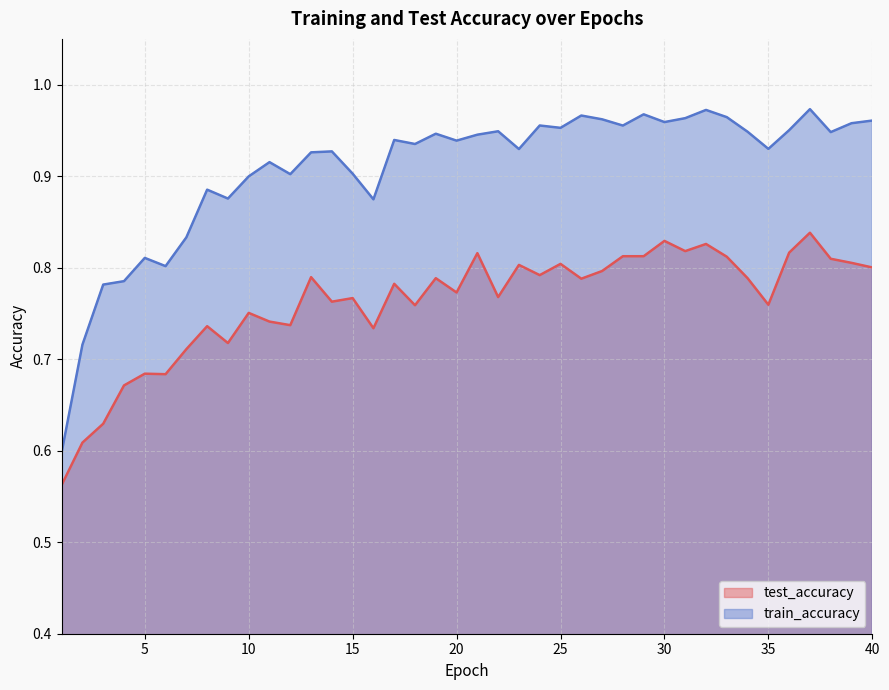

At which category does the chart reach its peak across all series?

37